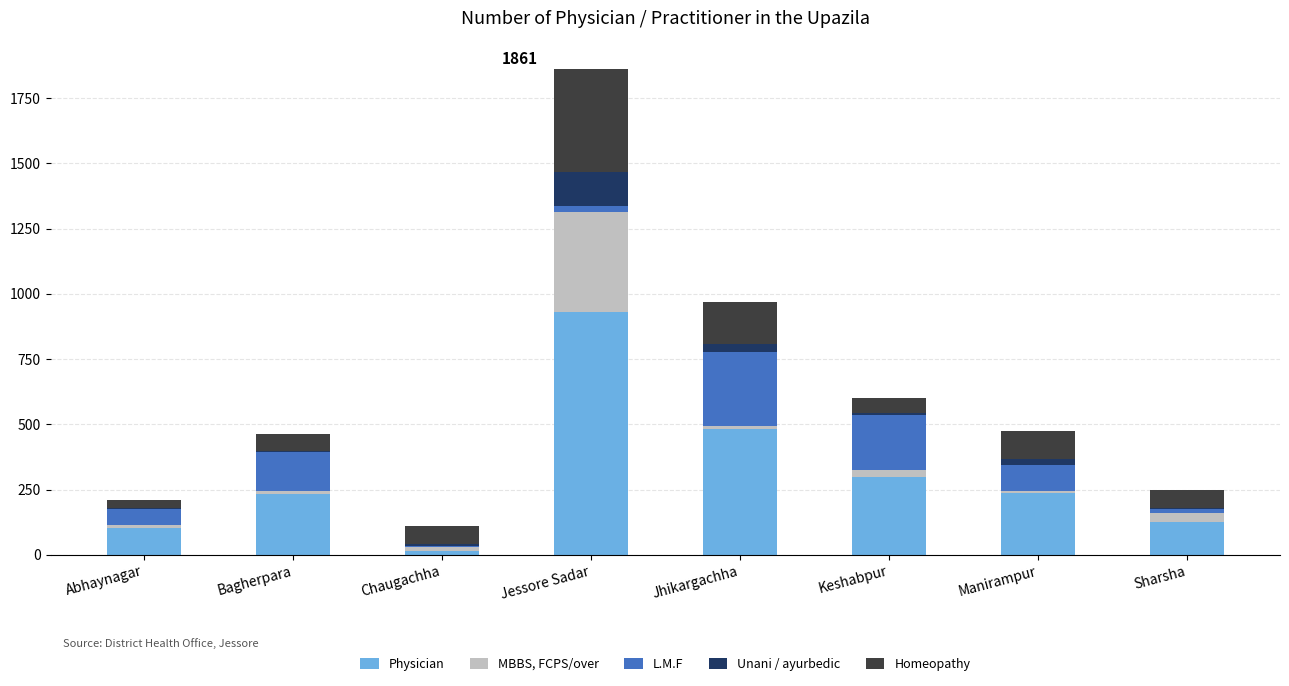

At which label does Physician reach its peak?

Jessore Sadar